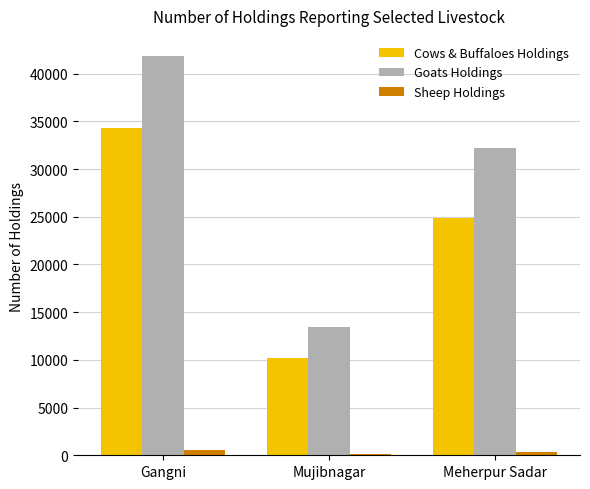

What is the maximum value for Goats Holdings?

41861